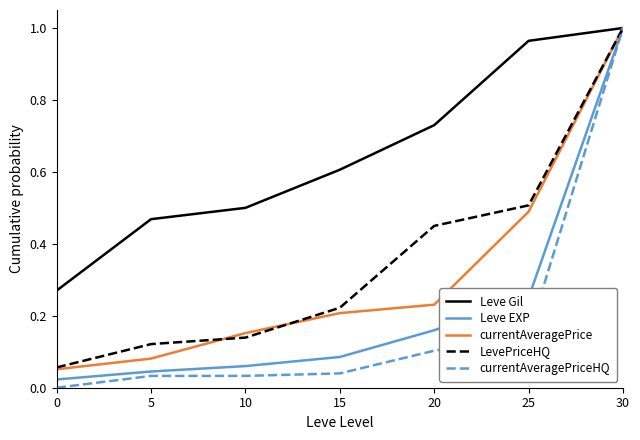

What are all the series names shown in the legend?

Leve Gil, Leve EXP, currentAveragePrice, LevePriceHQ, currentAveragePriceHQ